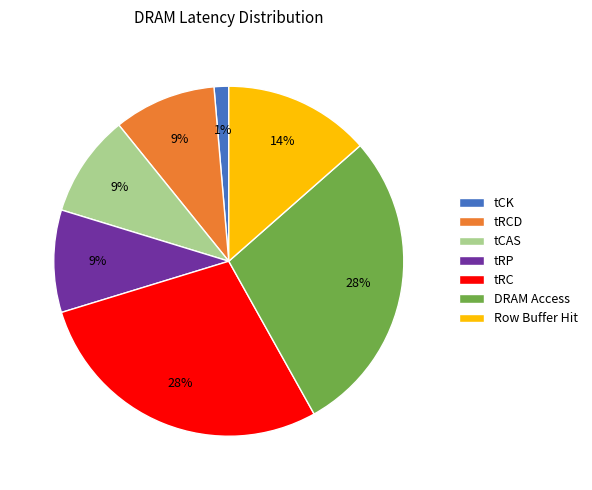

Does any single category account for the majority?

No